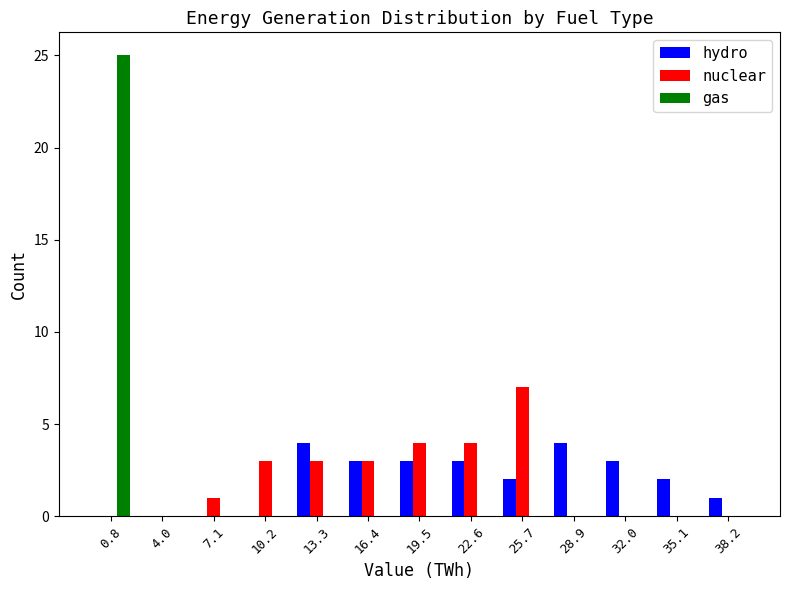

What is the maximum value for gas?

25